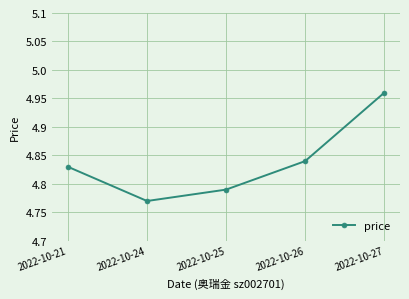

Rank the categories by value from highest to lowest.

2022-10-27, 2022-10-26, 2022-10-21, 2022-10-25, 2022-10-24